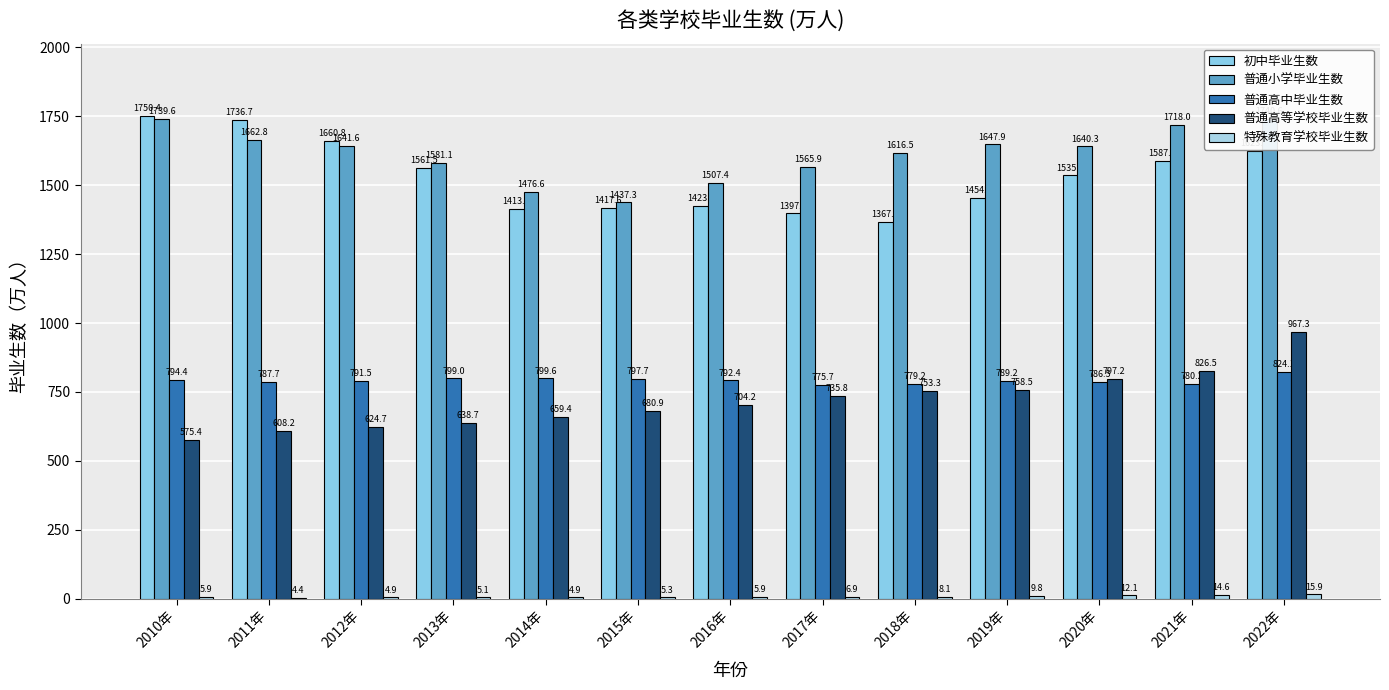

What is the value of the 普通高等学校毕业生数 bar at the 2nd from the left?

608.2